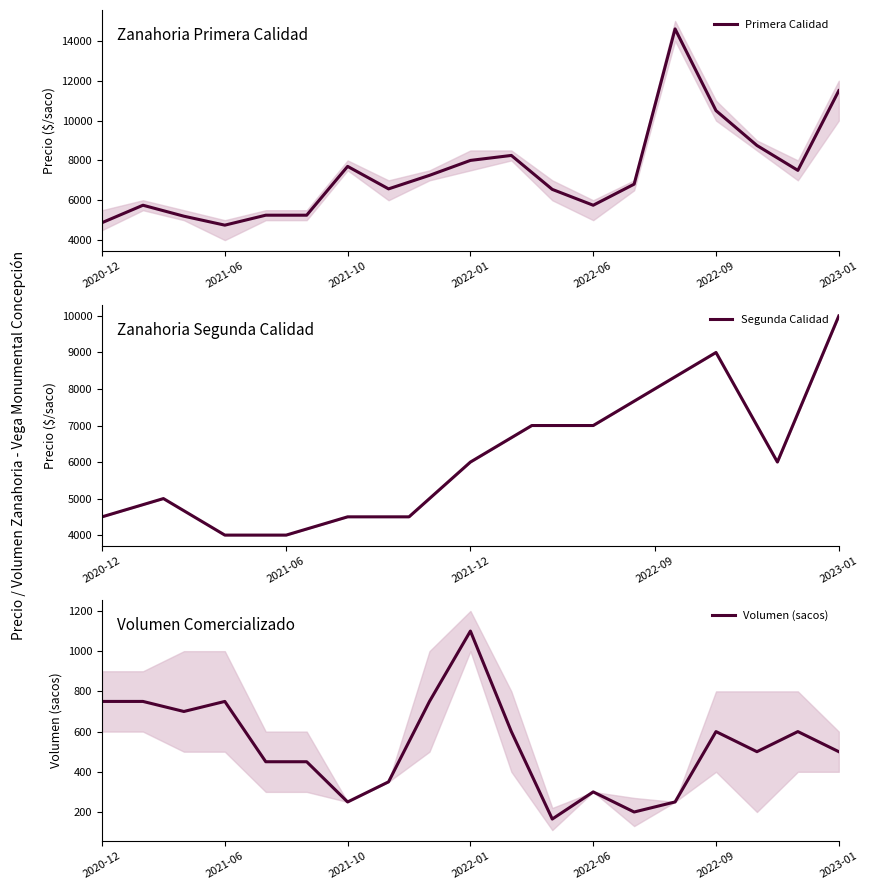

Where is Primera Calidad nearest to the value 9675?

2022-09